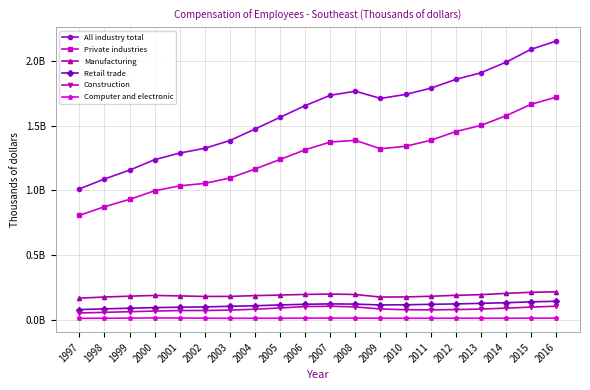

Is this an area chart (filled region under the line)?

No